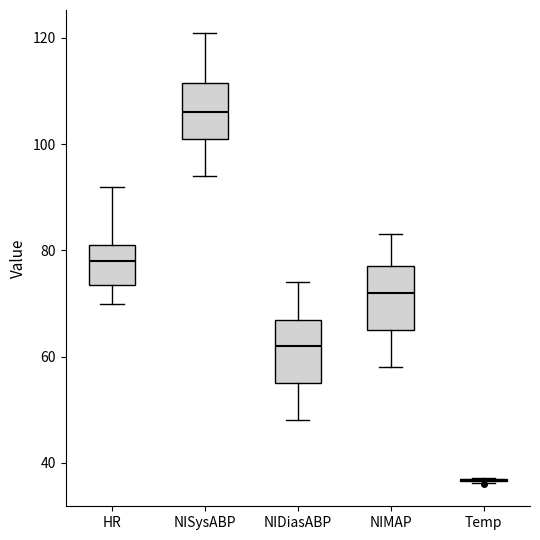

Reading left to right, transcribe this box plot: for each box, give where its median line is, the range the box spans, and where its two whiskers end, as read against the y-axis. The values are not printed on the chart, so give them approximately, as read against the axis.

HR: median 78, box 74 to 82, whiskers 70 to 92
NISysABP: median 106, box 102 to 112, whiskers 94 to 122
NIDiasABP: median 62, box 56 to 68, whiskers 48 to 74
NIMAP: median 72, box 66 to 78, whiskers 58 to 84
Temp: box collapsed to a line at 36, whiskers 36 to 38